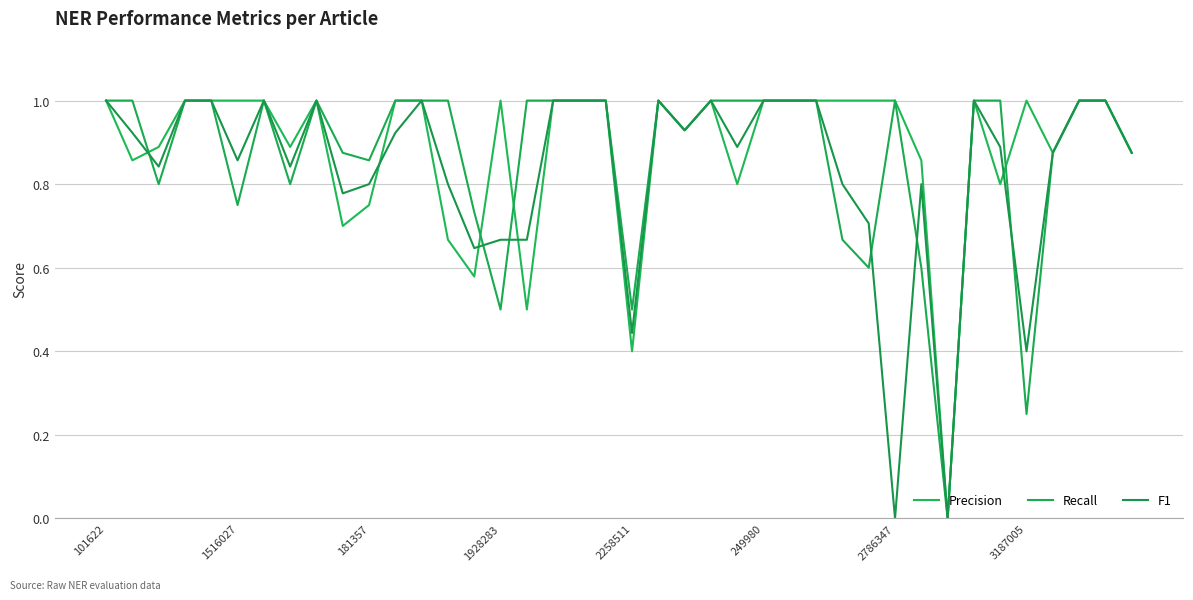

Which series has the largest total across all categories?

Precision